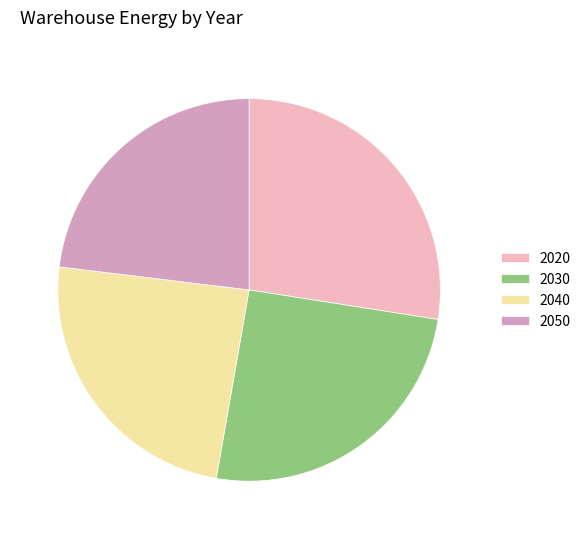

Is it true that 2050 is 23% of the pie?

True